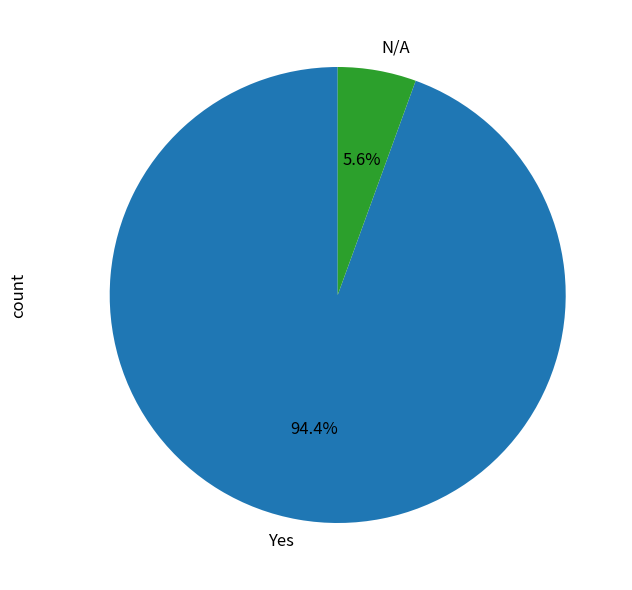

How many segments does this pie chart have?

2